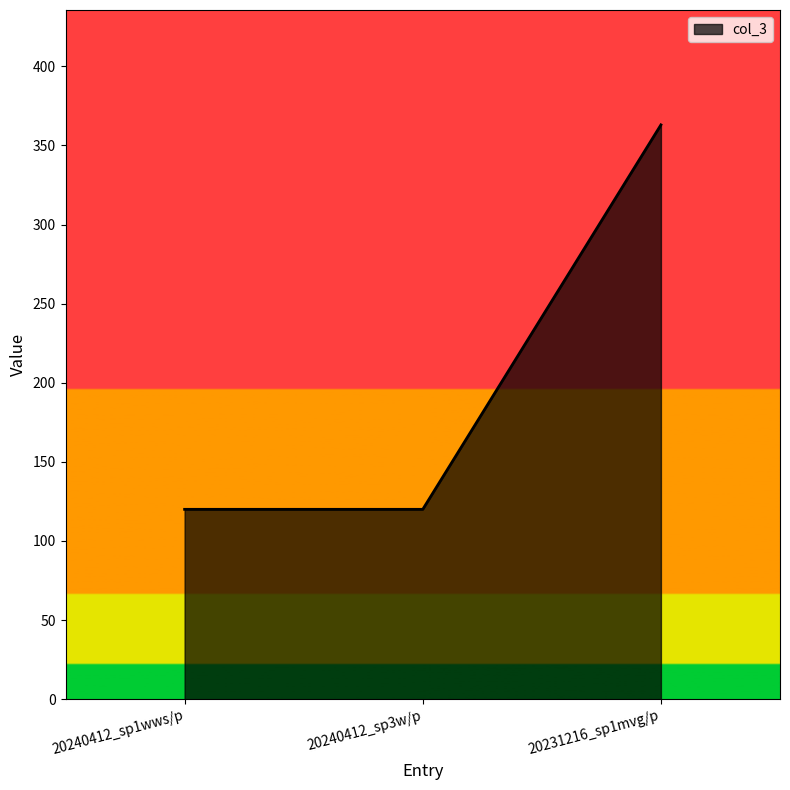

At which category does the chart reach its peak across all series?

20231216_sp1mvg/p